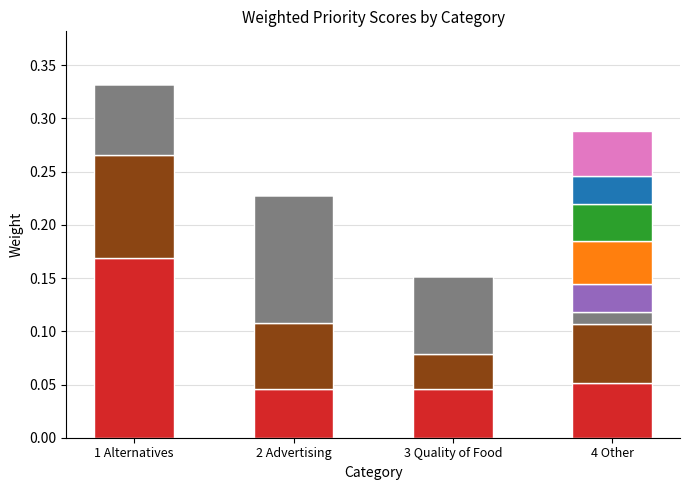

What is the total value across all series at 1 Alternatives?

0.3